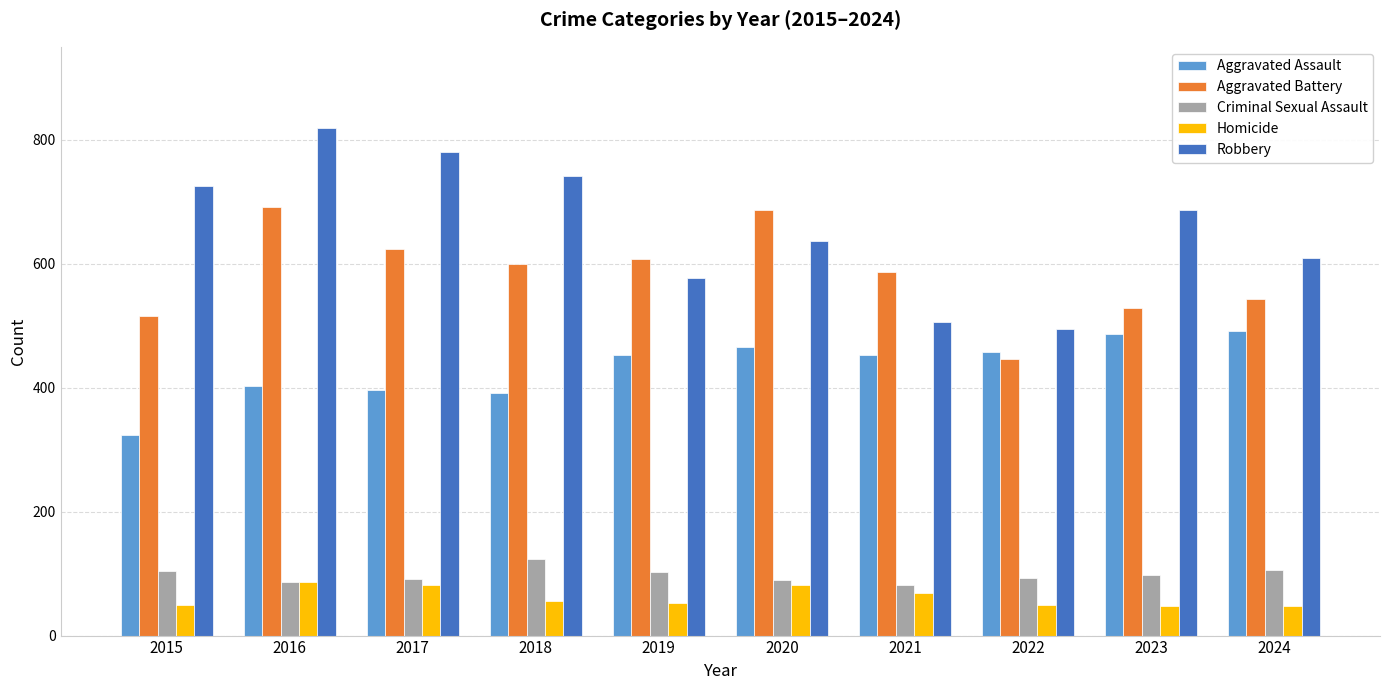

What is the difference between the second highest and second lowest values in the Robbery series?

274